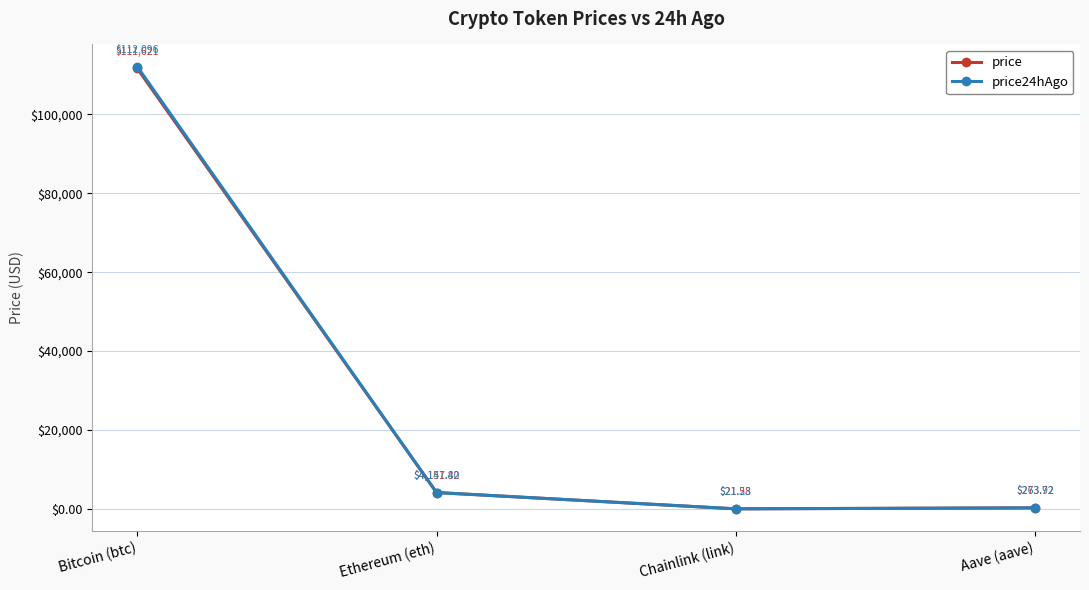

What is the difference between the second highest and minimum values in the price series?

4130.2